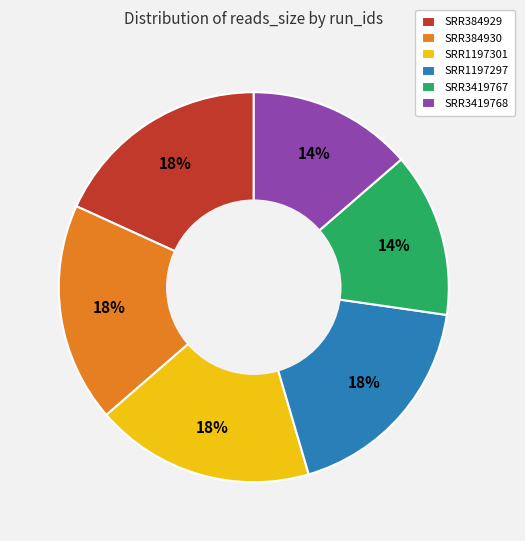

Is the sum of SRR3419768 and SRR384929 greater than half?

No